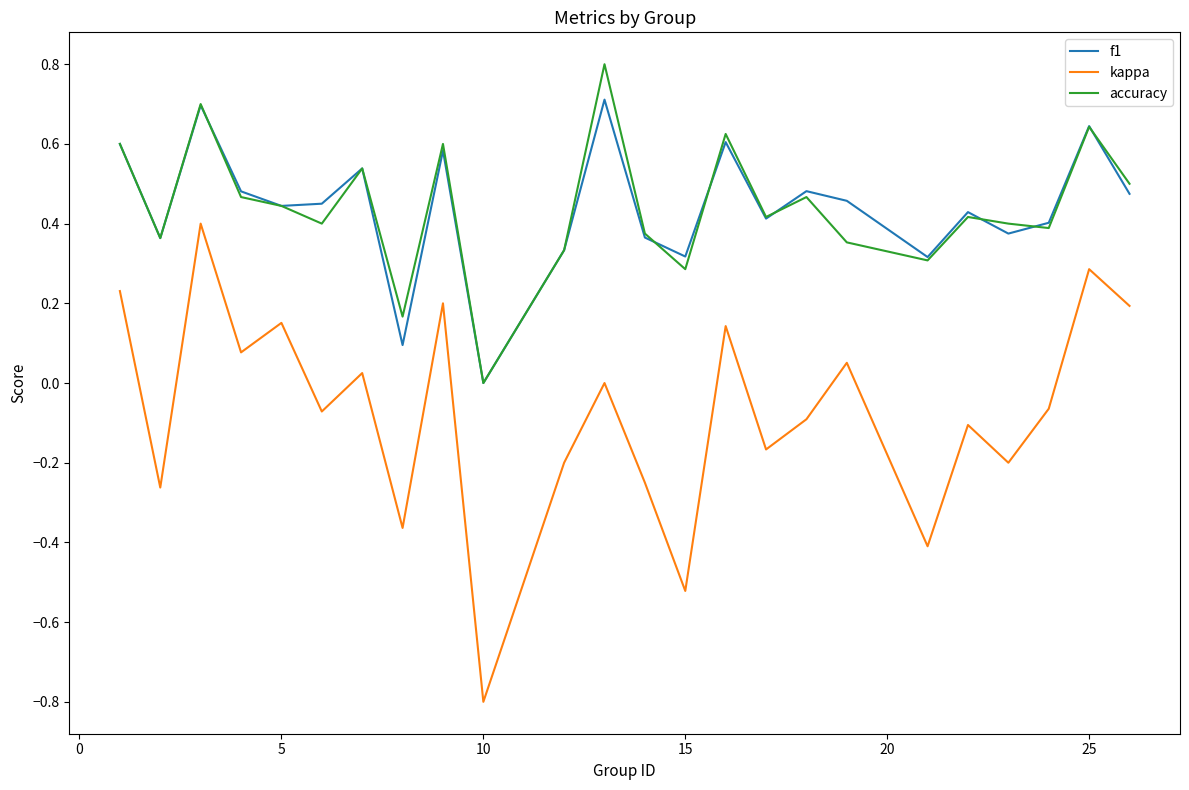

Which series has the largest range (max minus min)?

kappa